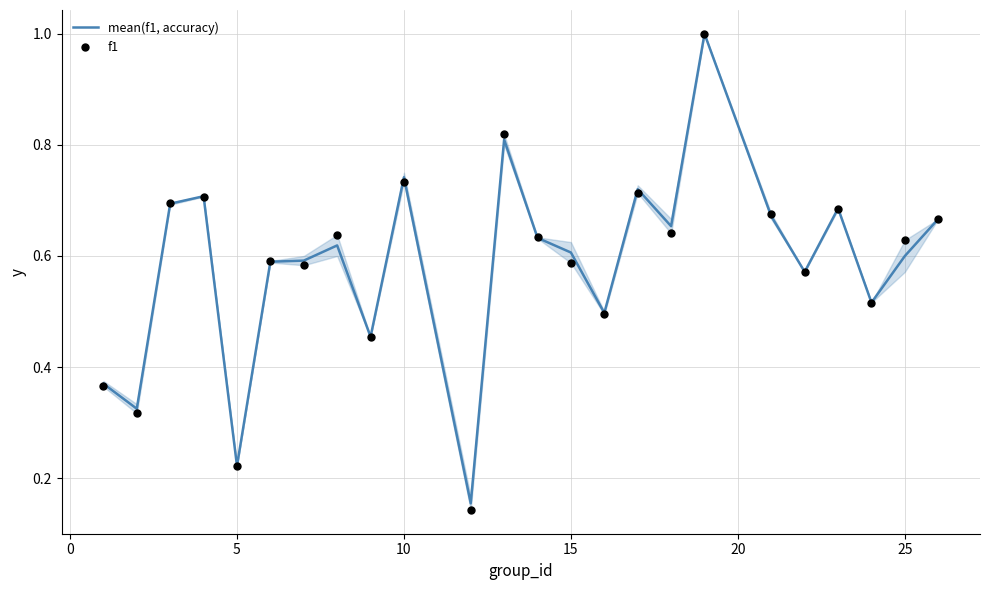

Which series has the largest total across all categories?

mean(f1, accuracy)